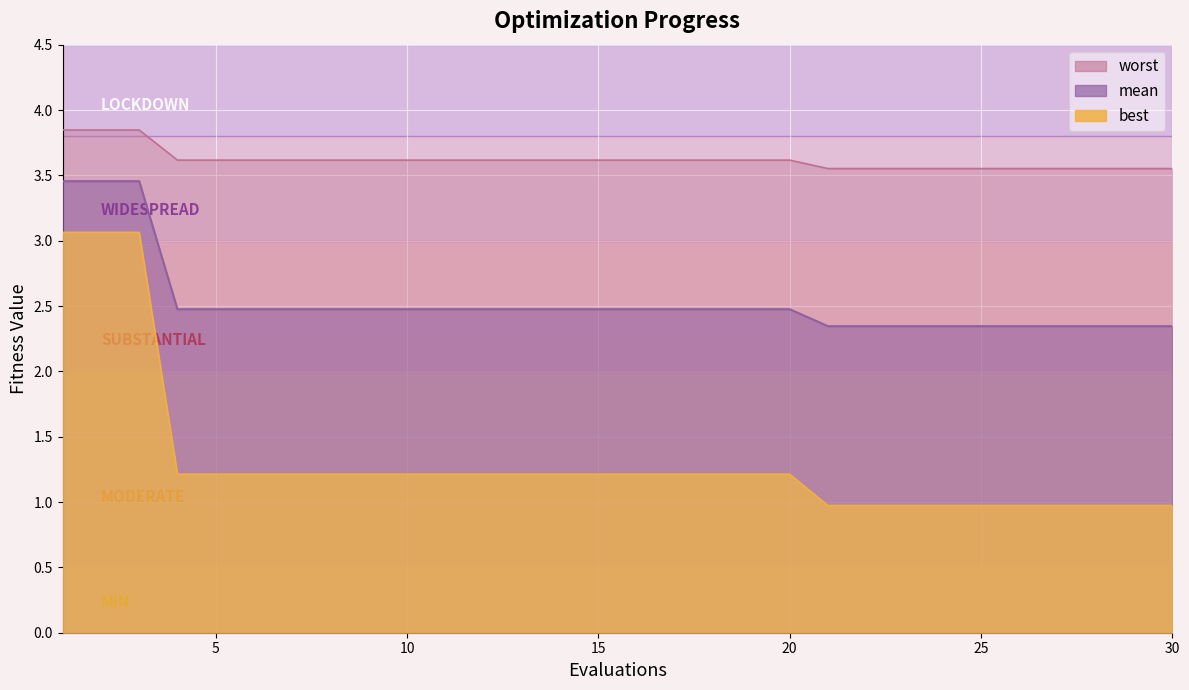

How many categories are shown in the chart?

30